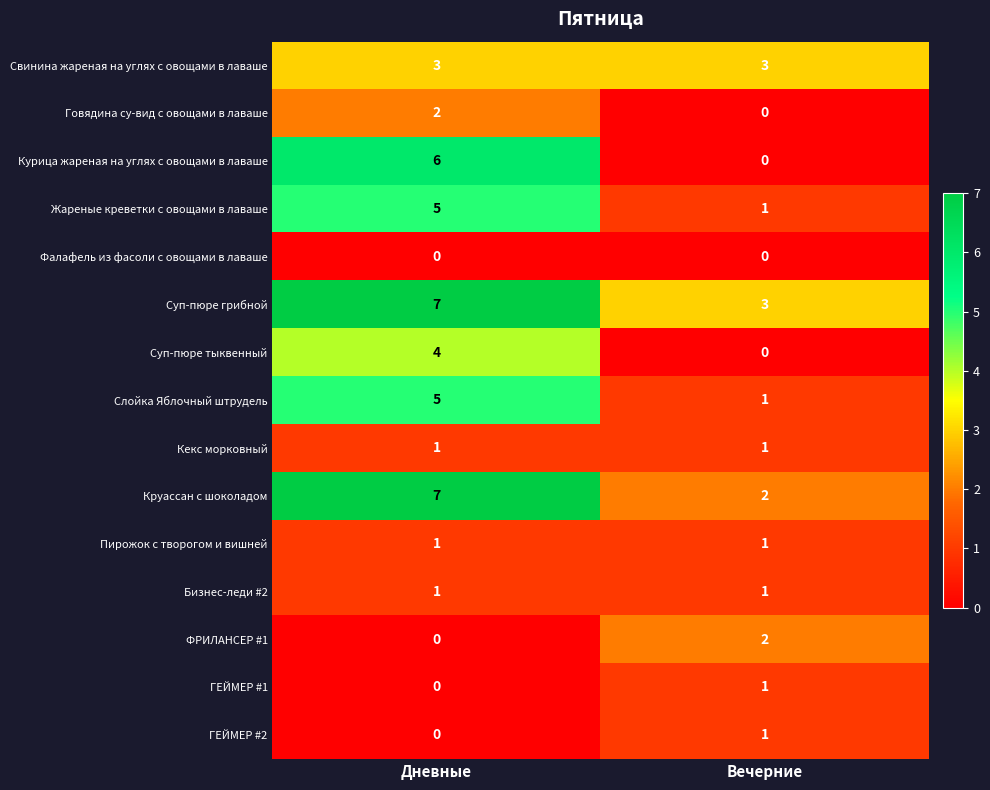

List the labels in order of Жареные креветки с овощами в лаваше value, smallest first.

Вечерние, Дневные